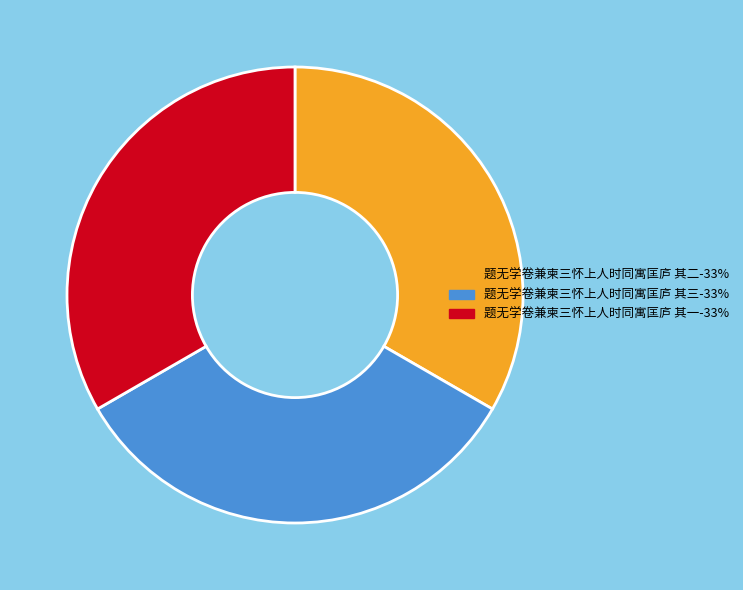

Combined, do 题无学卷兼柬三怀上人时同寓匡庐 其三 and 题无学卷兼柬三怀上人时同寓匡庐 其一 account for over 50%?

Yes